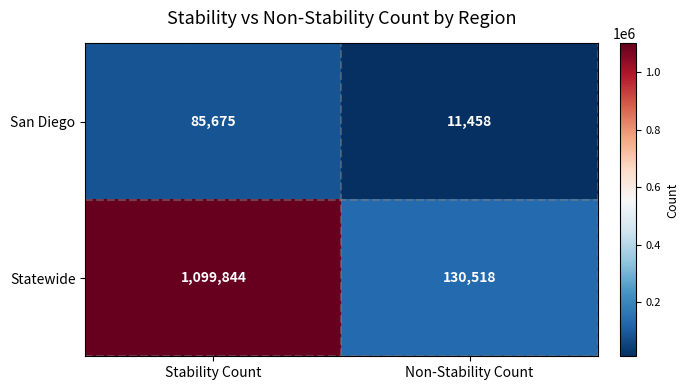

Where is San Diego nearest to the value 48566?

Non-Stability Count